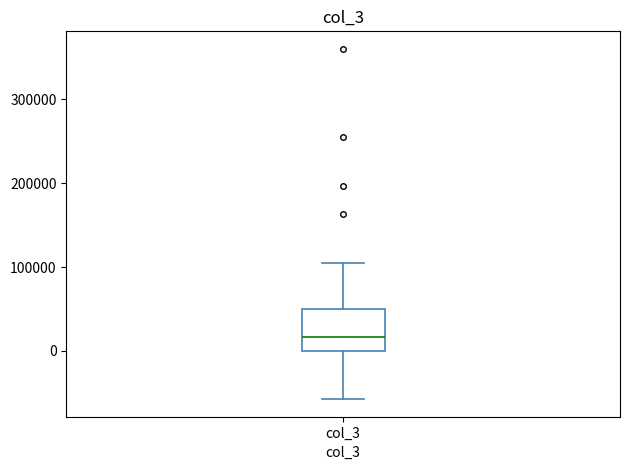

Read this box plot against the y-axis: the position of the median line, the range covered by the box, and the ends of both whiskers. The values are not printed on the chart, so give them approximately, as read against the axis.

median 20000, box 0 to 50000, whiskers -60000 to 110000